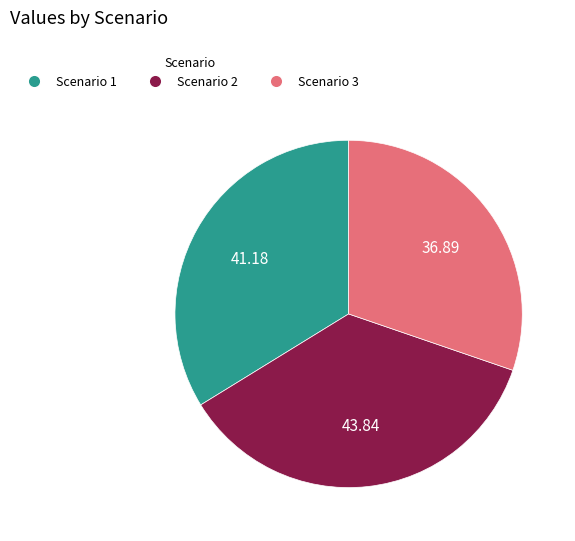

Between Scenario 3 and Scenario 1, which is larger?

Scenario 1